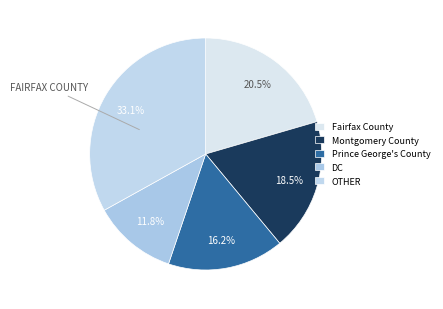

Count the number of slices in the pie.

5